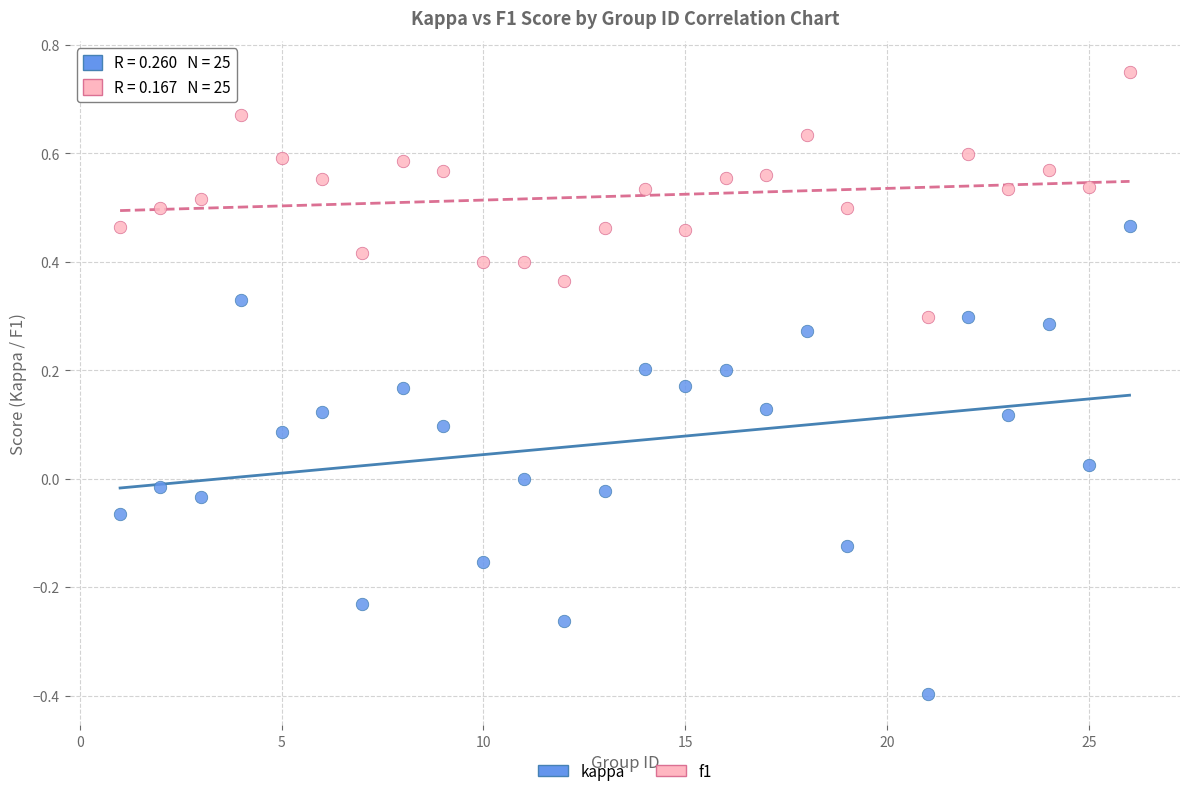

What is the X range (max minus min) for the scatter plot?

25.0